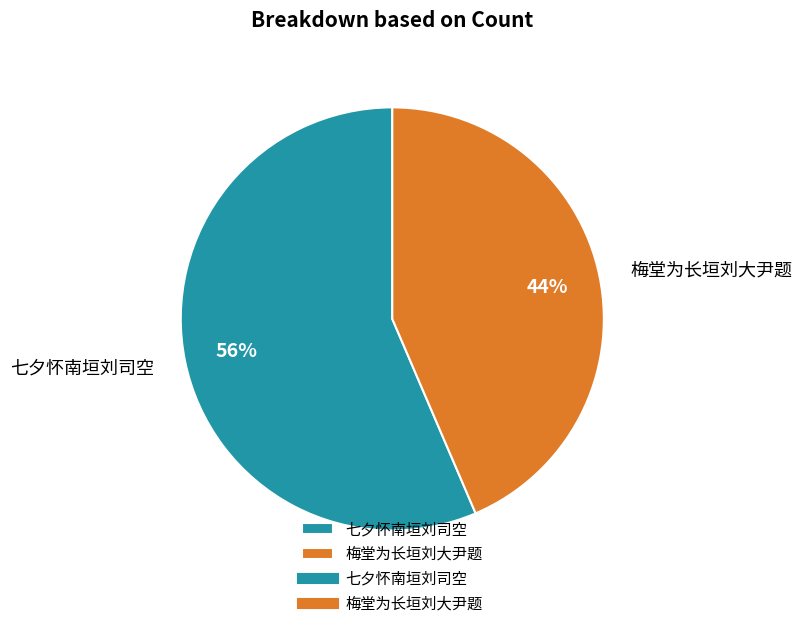

To the nearest percent, what portion does 梅堂为长垣刘大尹题 represent?

44%